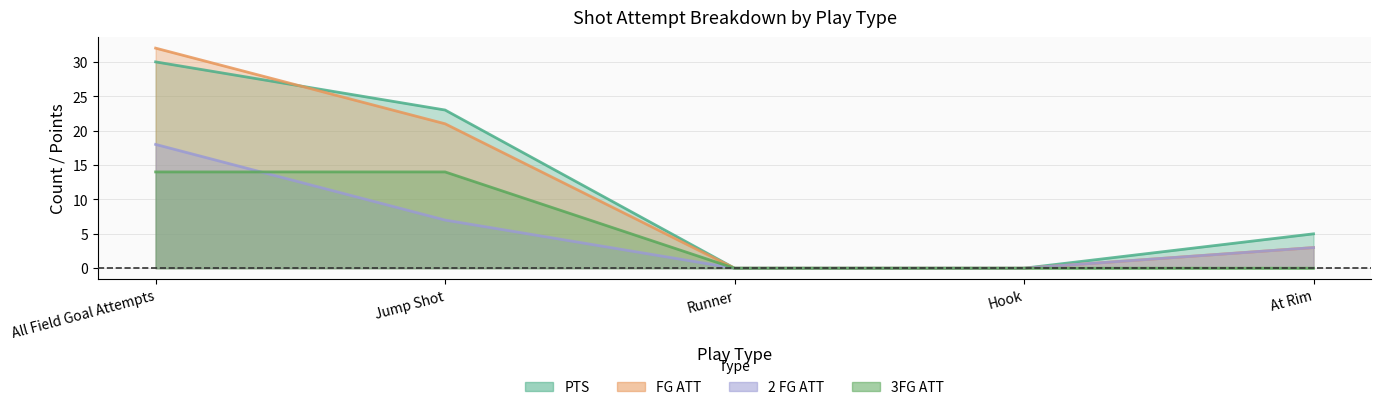

What is the difference between the second highest and second lowest values in the PTS series?

23